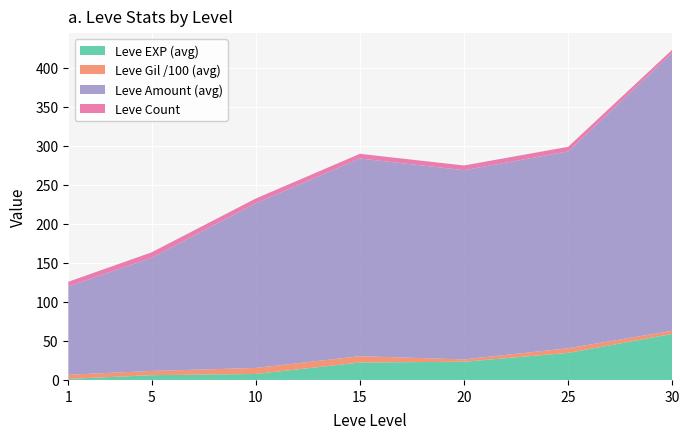

Is it true that Leve EXP (avg) equals 35.2 at 30?

False